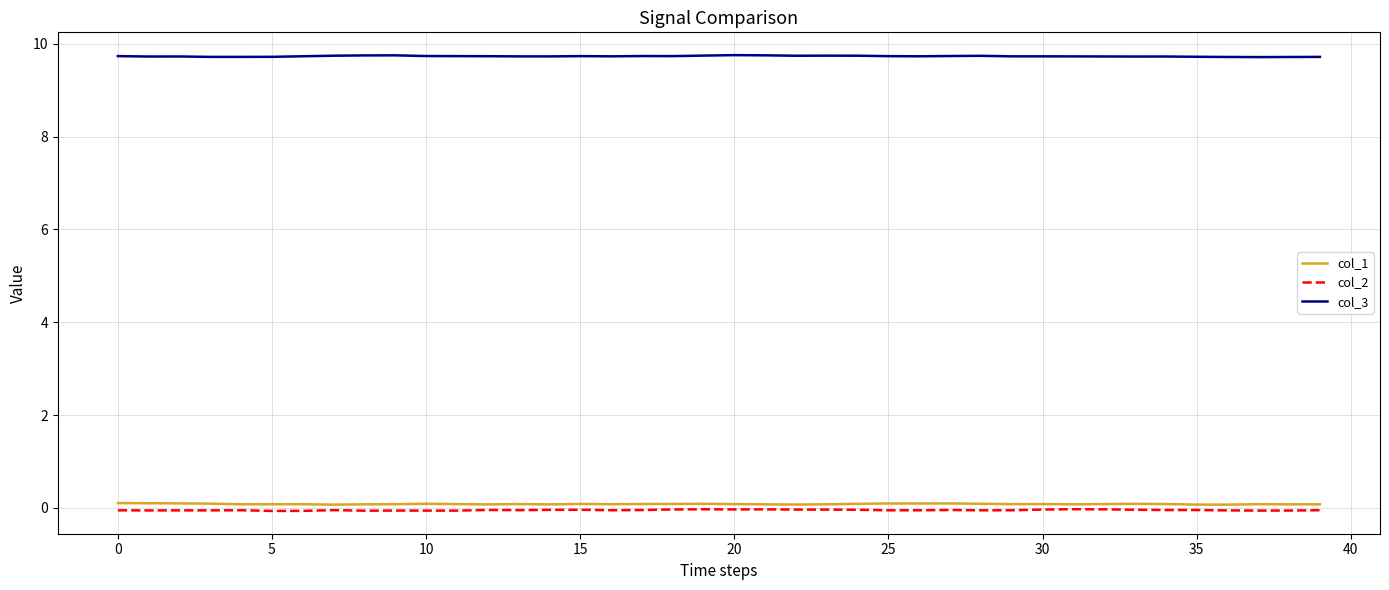

Which series has the largest total across all categories?

col_3